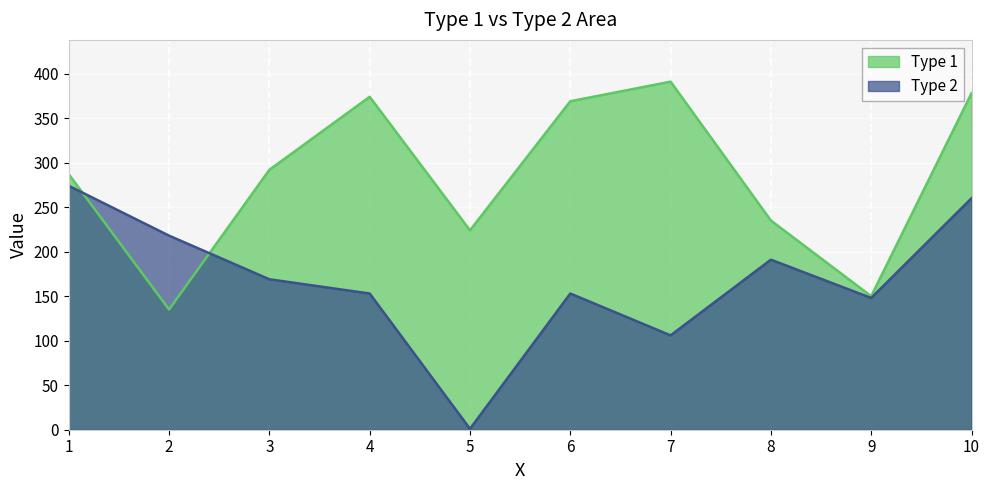

How many lines are shown in the chart?

2